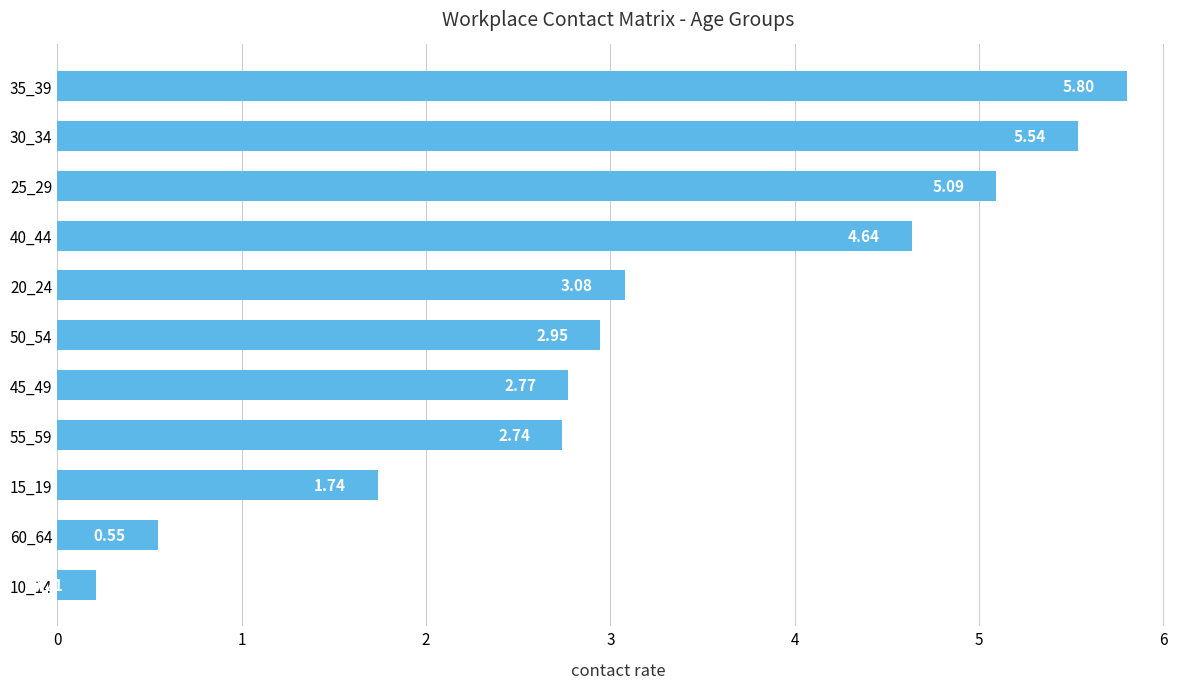

What is the sum of all values?

35.1